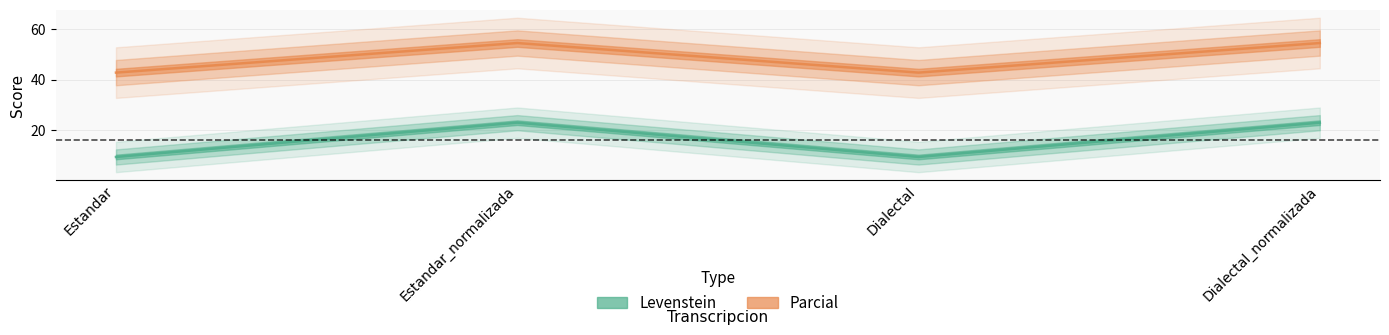

Which series has the largest range (max minus min)?

Levenstein